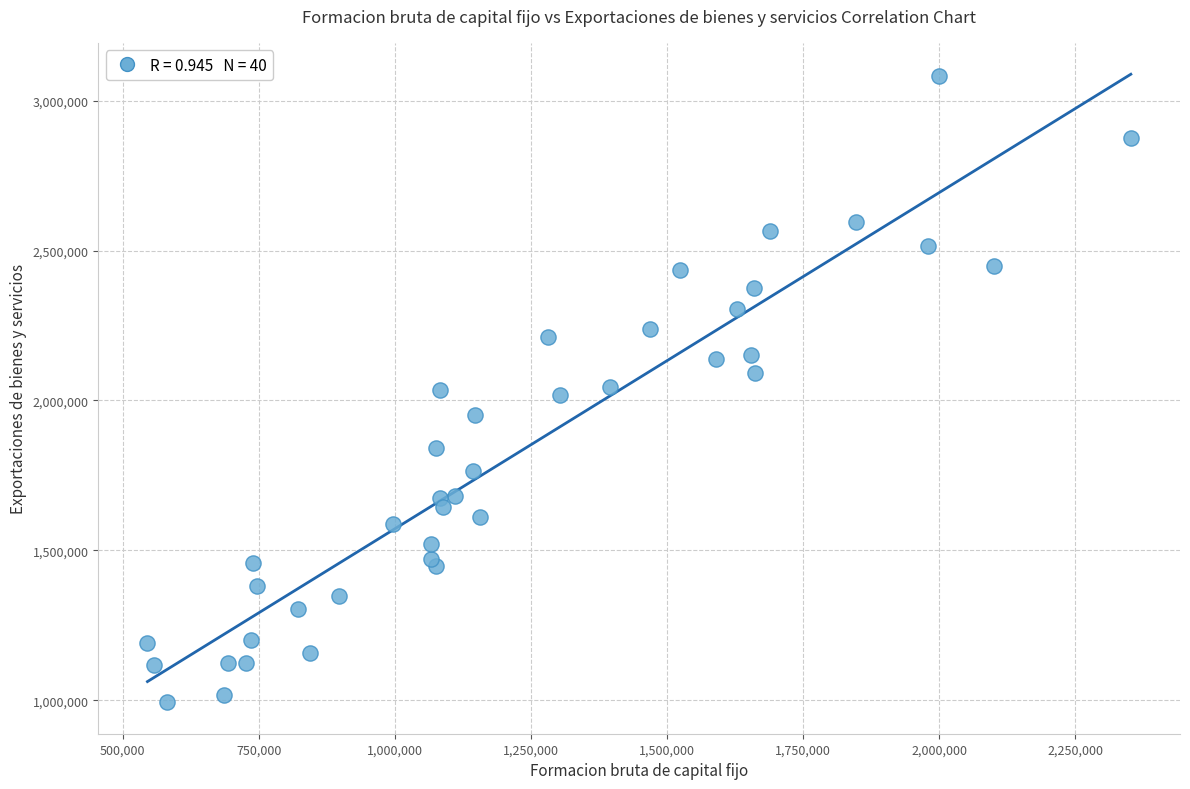

What is the range of X values (max minus min)?

1806822